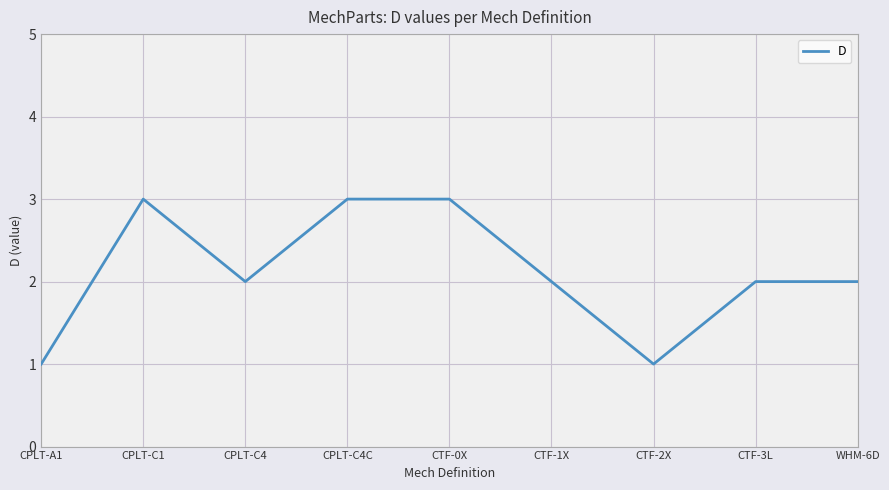

Between CPLT-C1 and CTF-2X, which is larger?

CPLT-C1